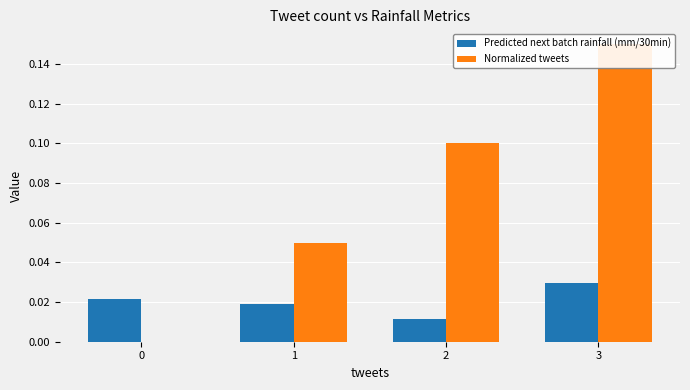

What is the difference between the highest and lowest values at 3?

0.1